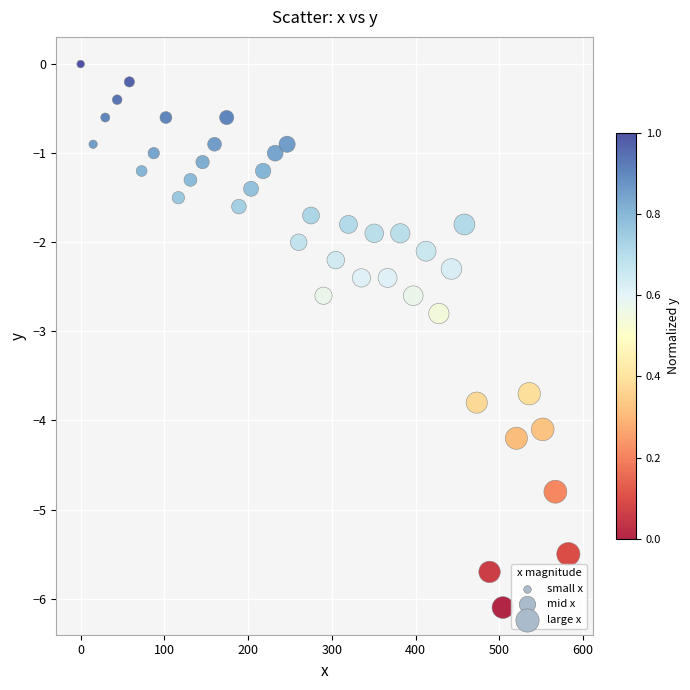

What Y value in the scatter plot is closest to -3?

-2.8